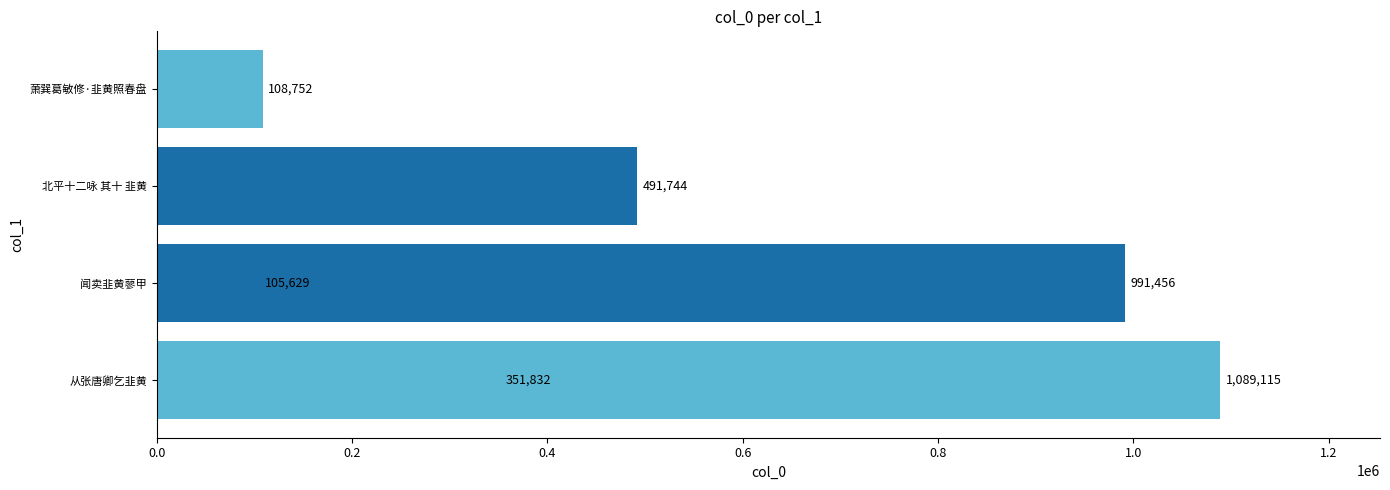

How many series are shown in this chart?

1